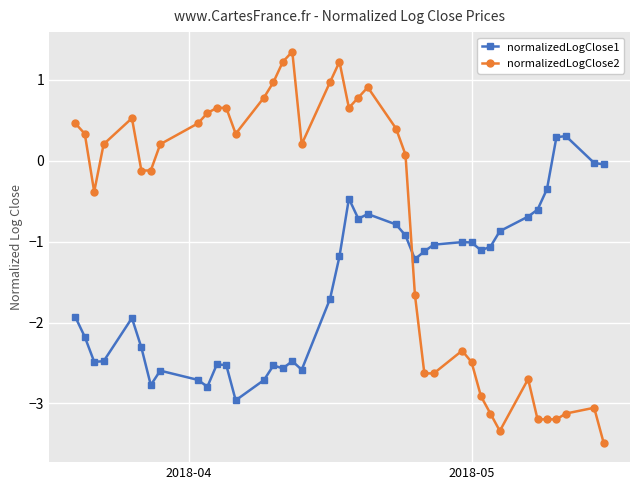

How many lines are shown in the chart?

2